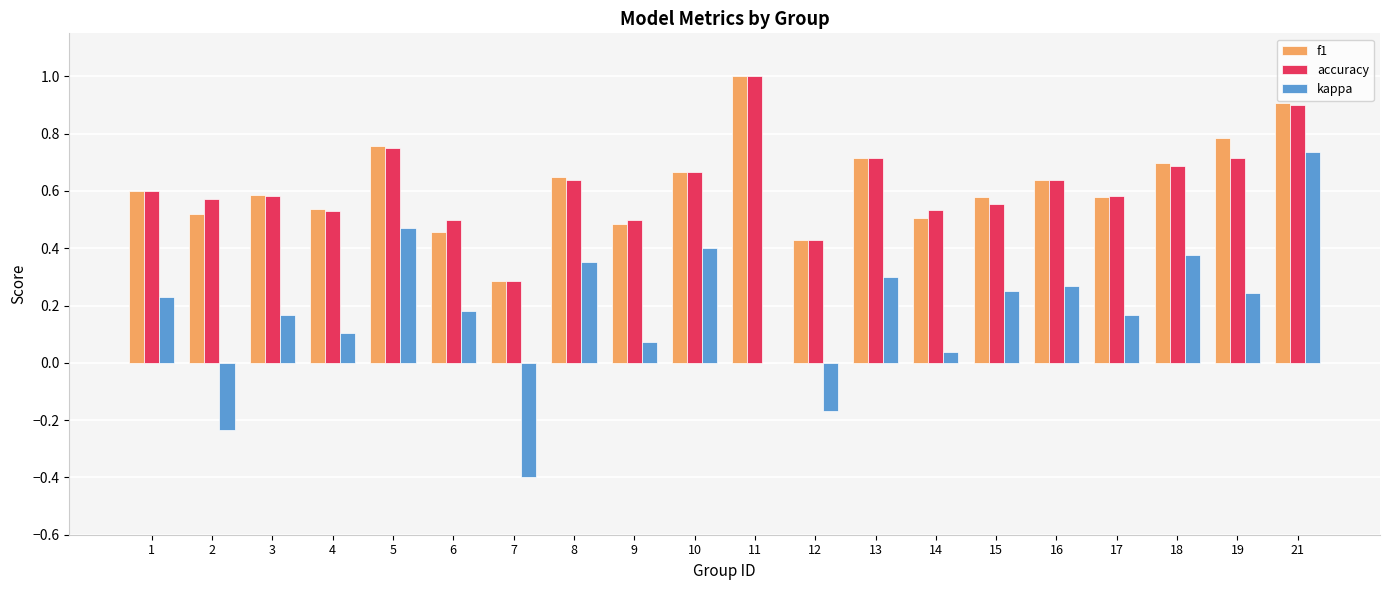

What is the maximum value shown in the chart?

1.0